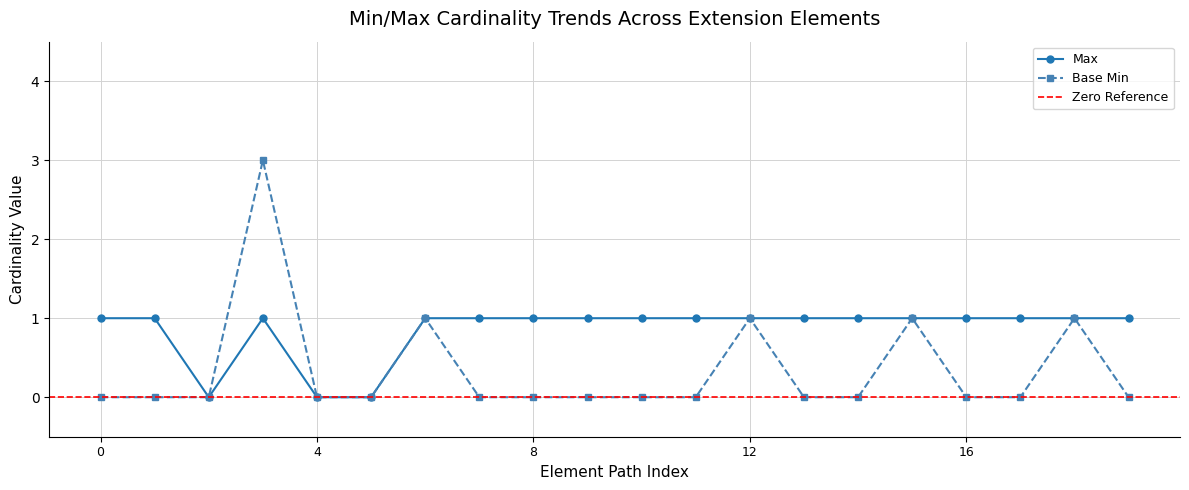

True or false: Max and Base Min intersect in this chart.

False